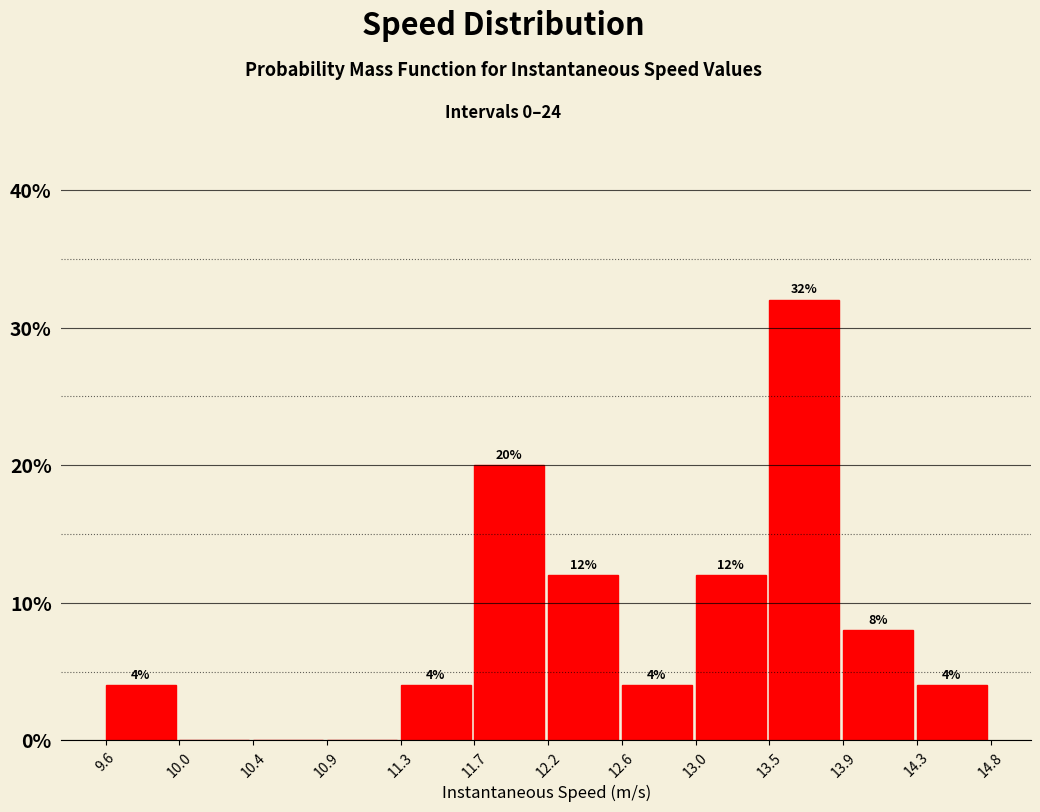

Over which range of the x-axis is the bar tallest?

13.5 to 13.9